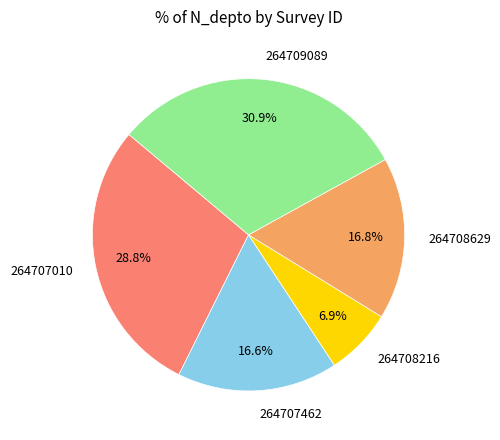

What is the ratio of the value at 264707010 to the value at 264708629?

1.7